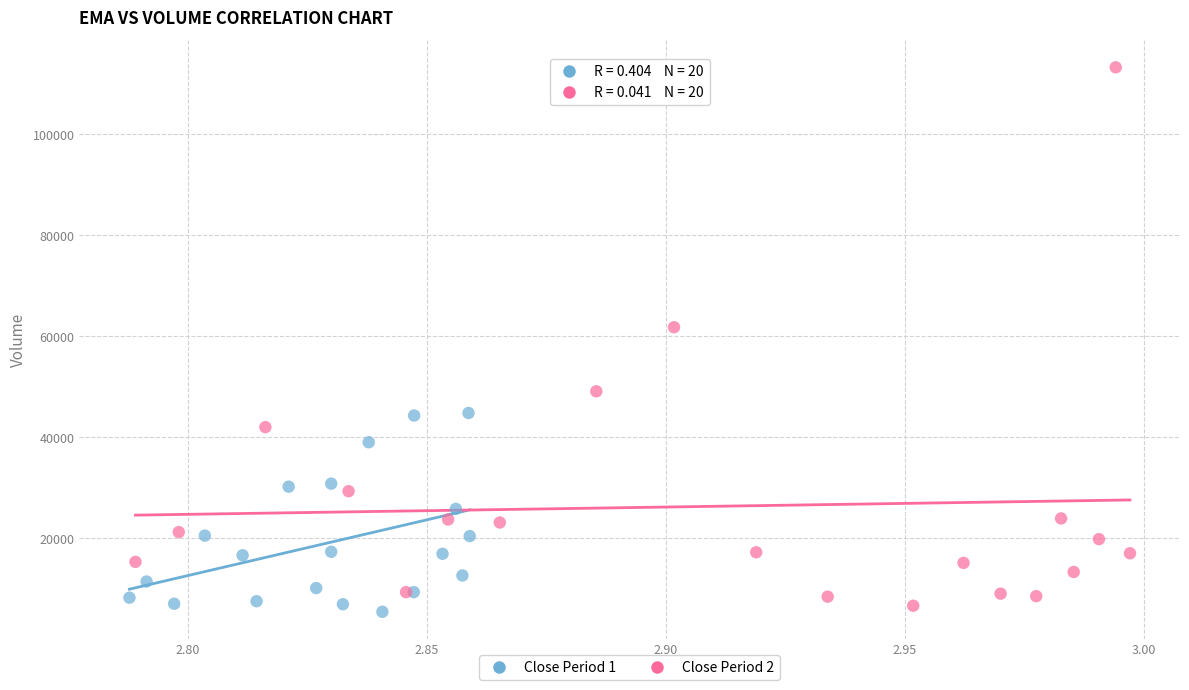

Which series reaches the maximum Y coordinate?

Close Period 2